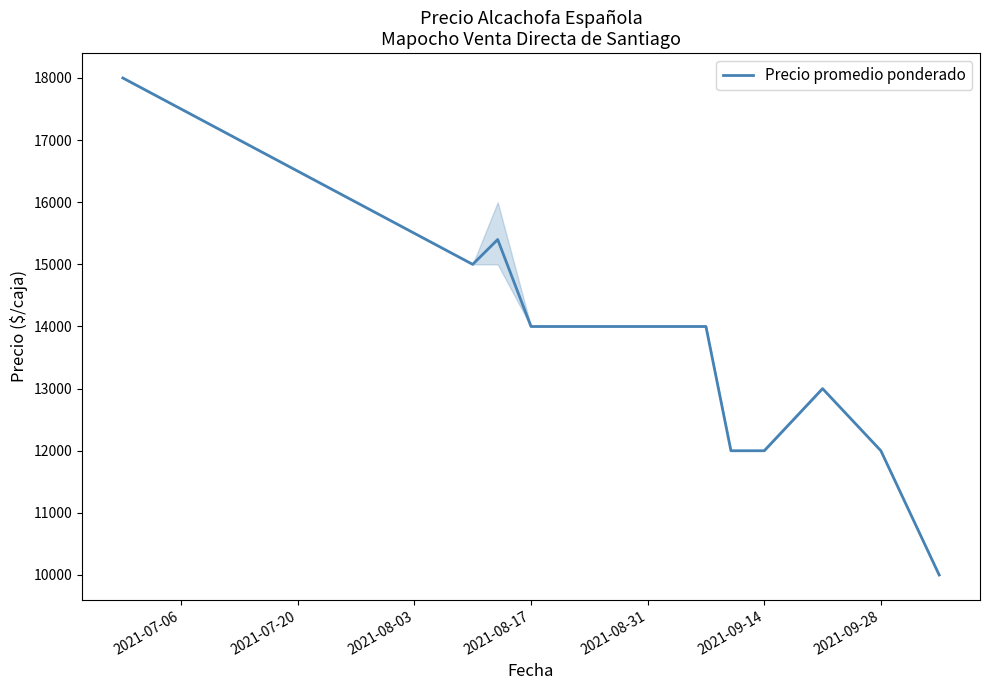

What is the maximum value shown in the chart?

18000